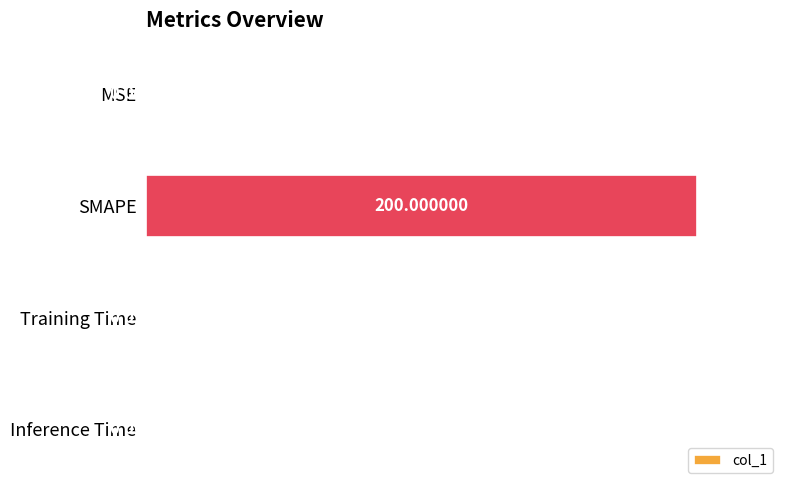

Which has a higher value, SMAPE or MSE?

SMAPE